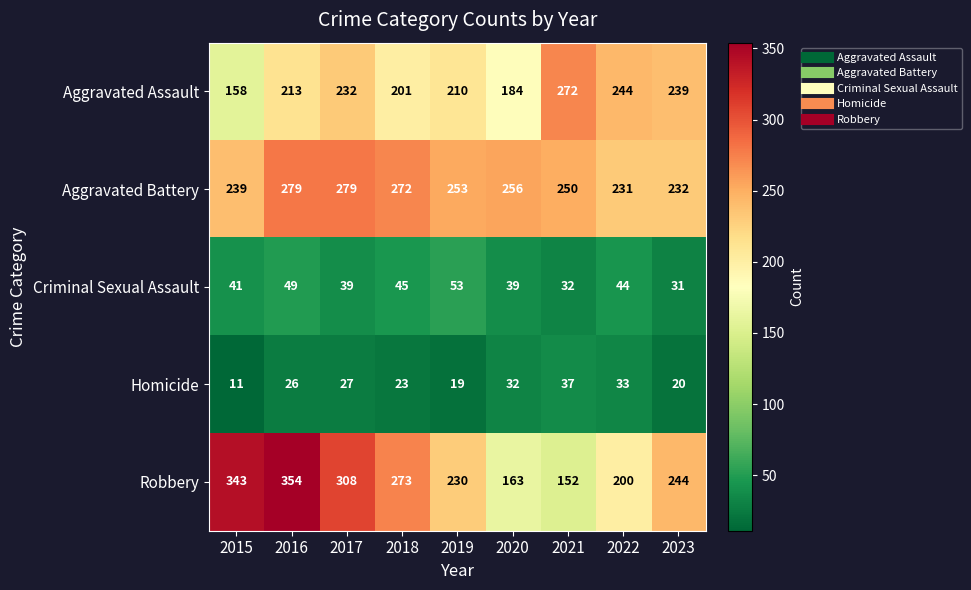

Which series has the largest range (max minus min)?

Robbery